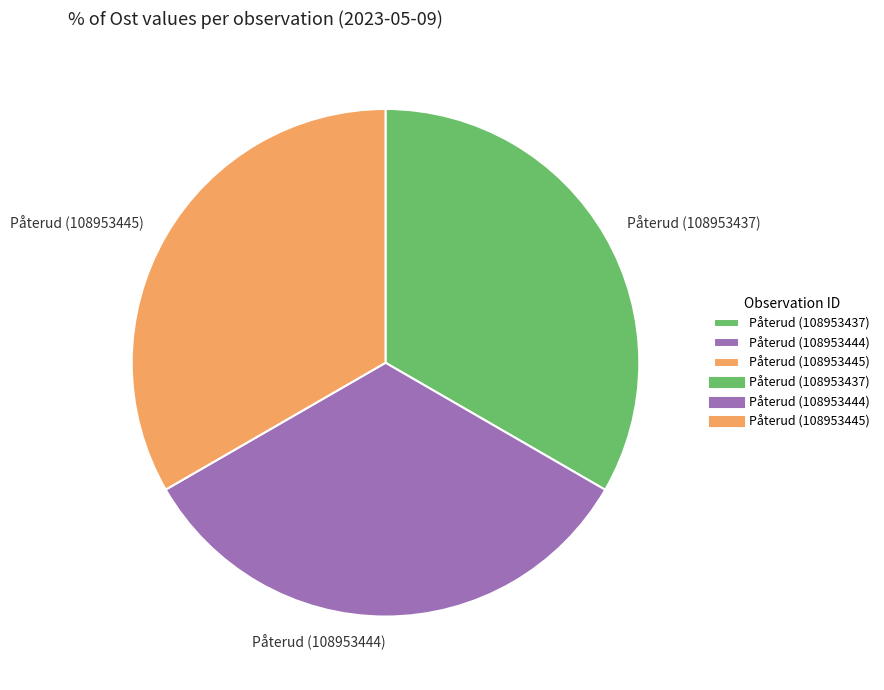

Approximately how many times larger is the value at Påterud (108953437) compared to Påterud (108953445)?

1.0